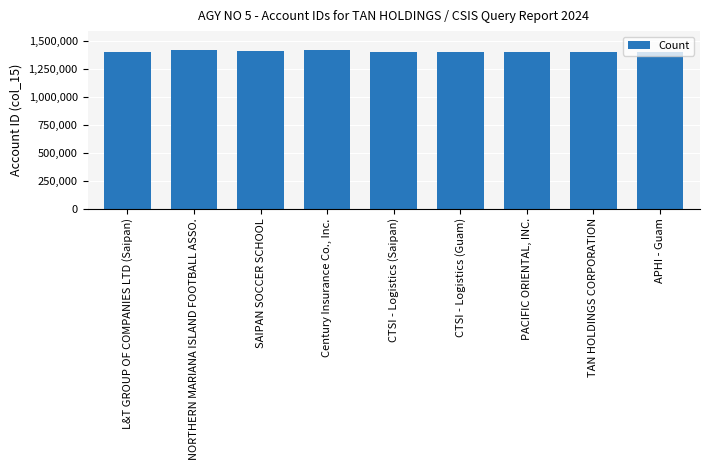

What is the maximum value shown in the chart?

1414366